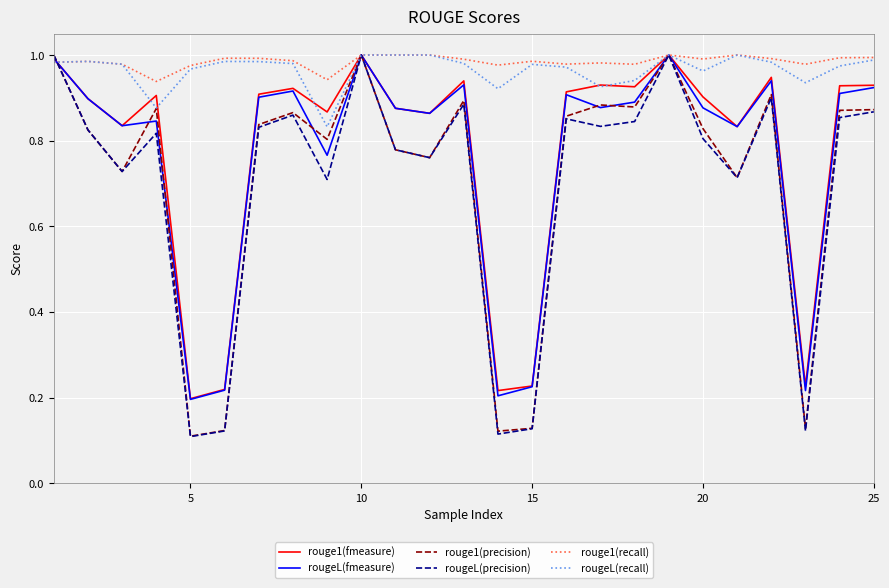

Which series has the widest spread of values?

rougeL(precision)